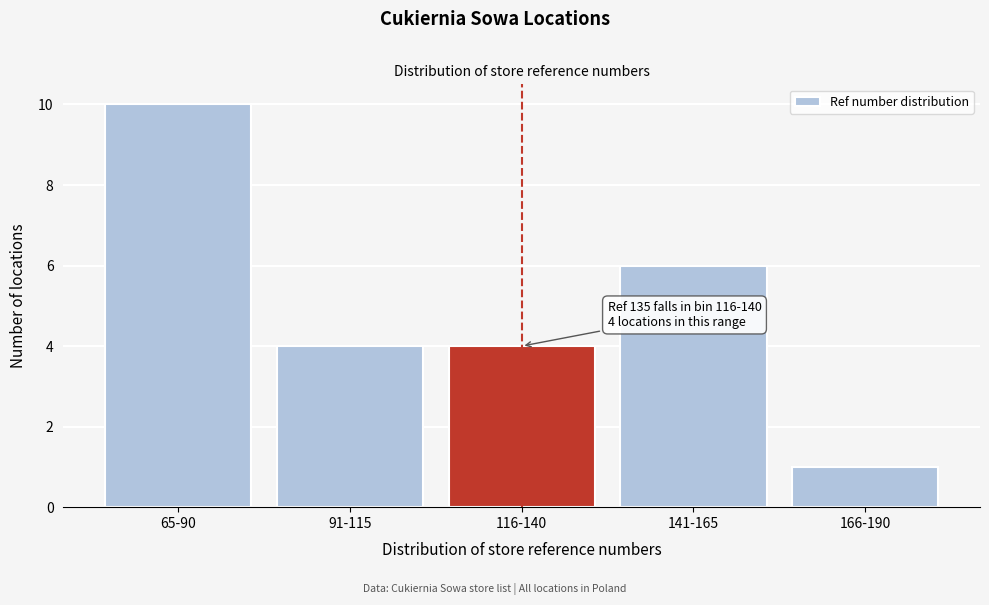

Reading left to right, transcribe all the data shown in this chart.

10	4	4	6	1